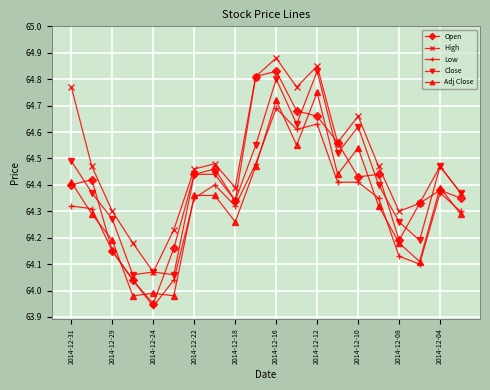

True or false: Low and High intersect in this chart.

False